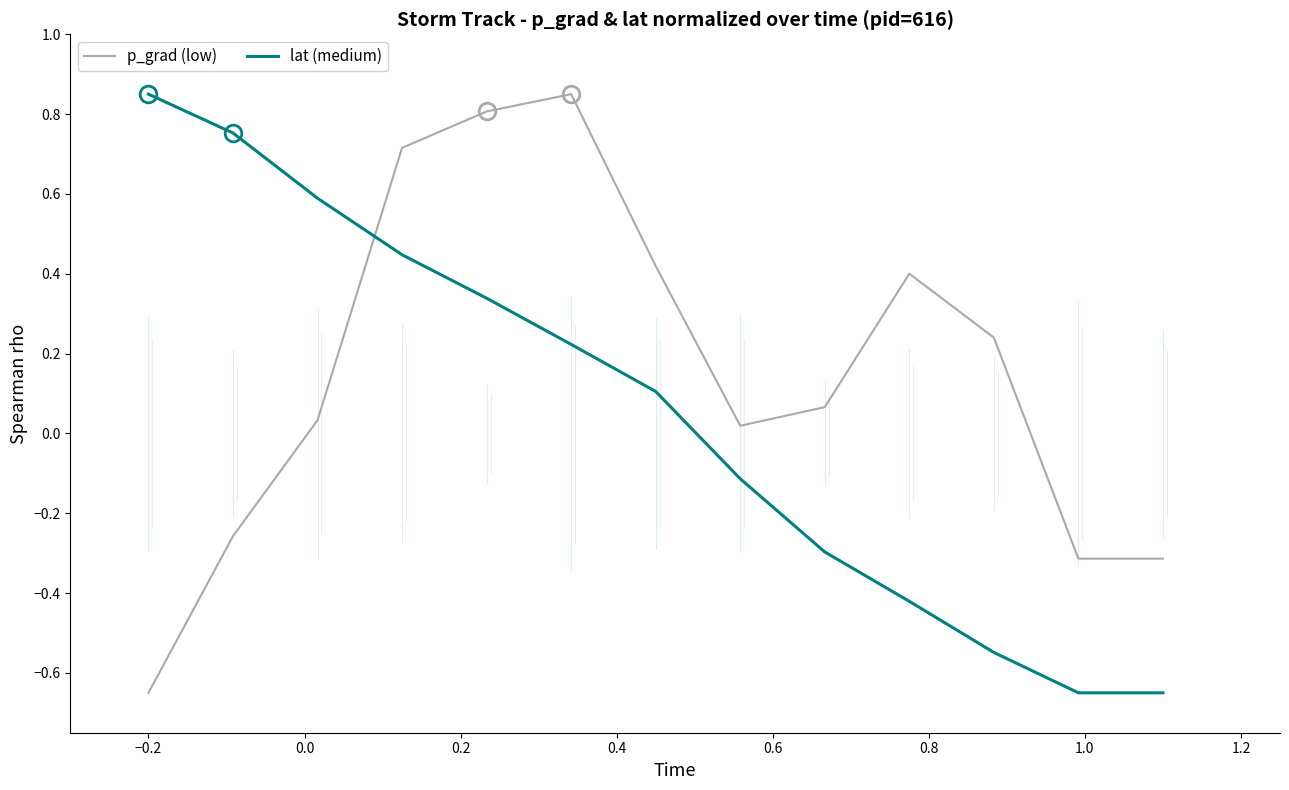

What is the sum of all p_grad (low) values?

2.0